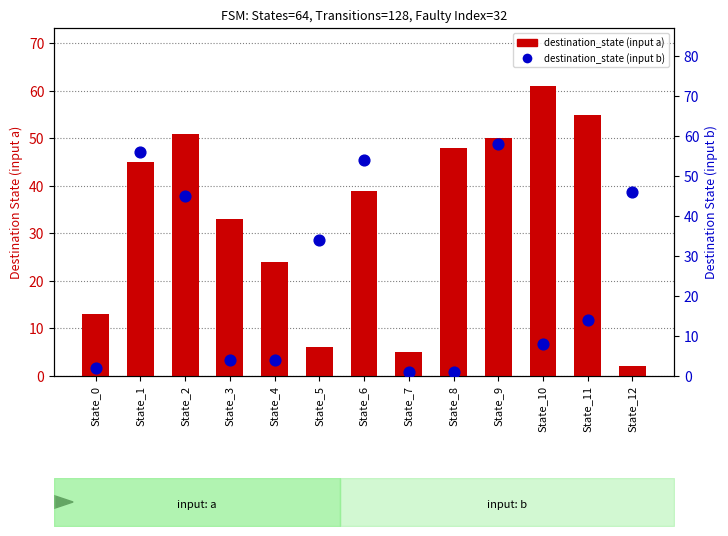

Which series reaches the minimum Y coordinate?

destination_state (input b)